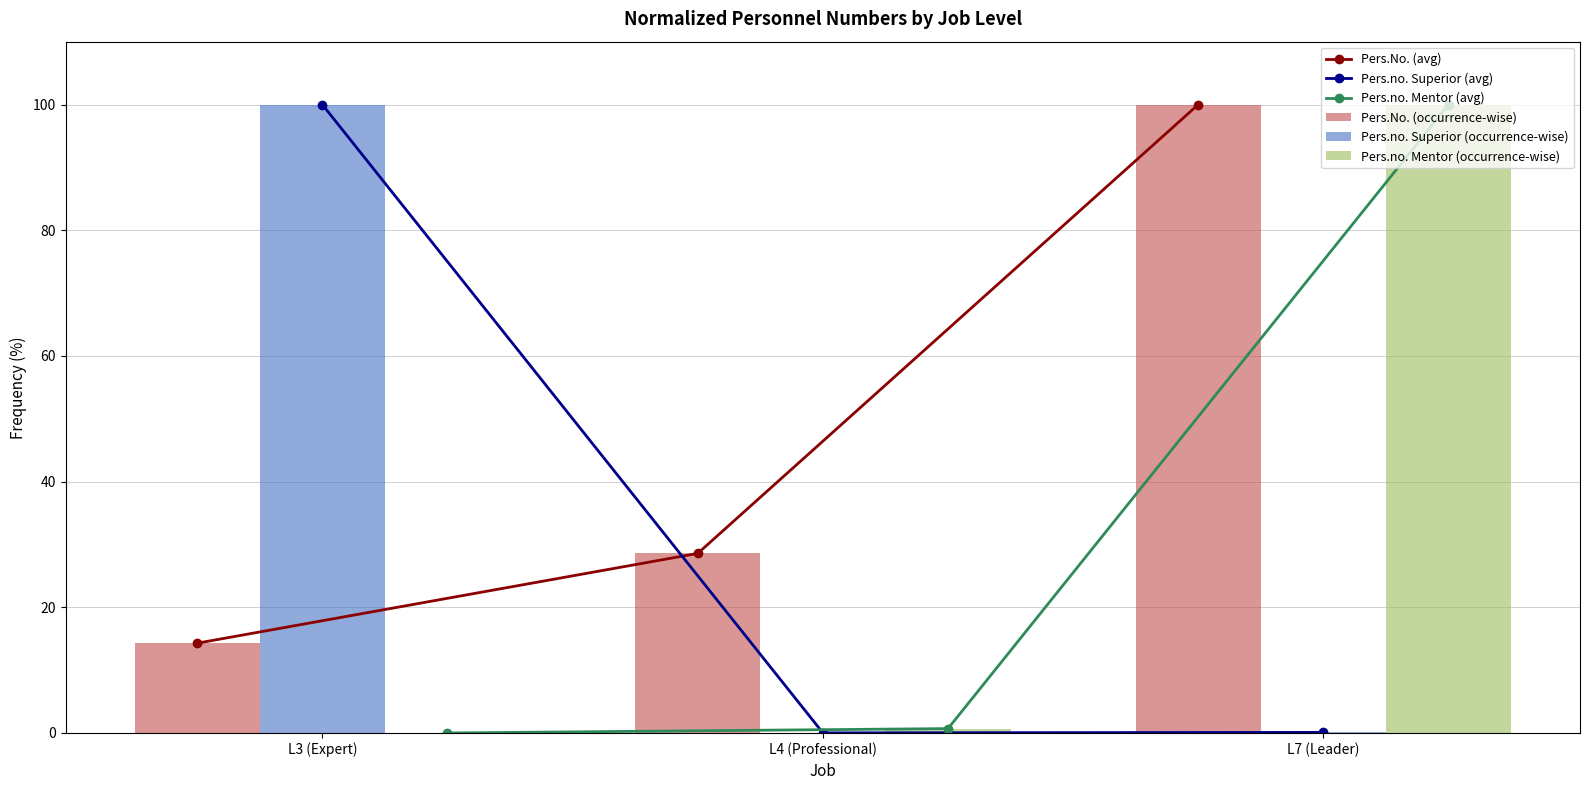

Does the chart contain stacked bars?

No